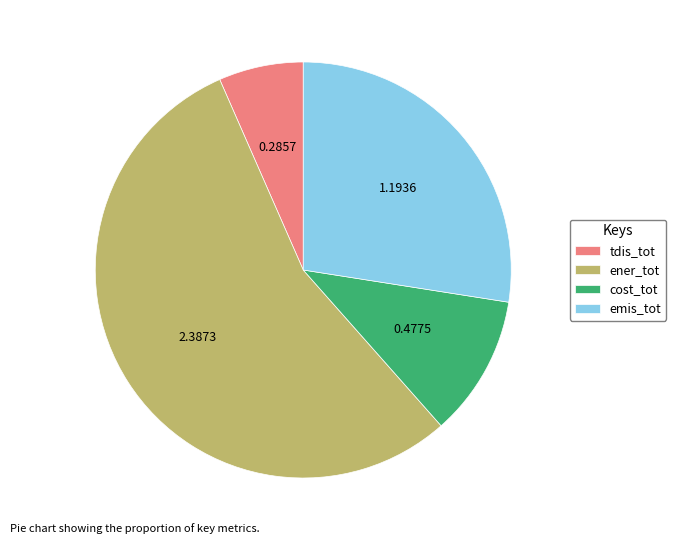

Which has a higher value, cost_tot or tdis_tot?

cost_tot